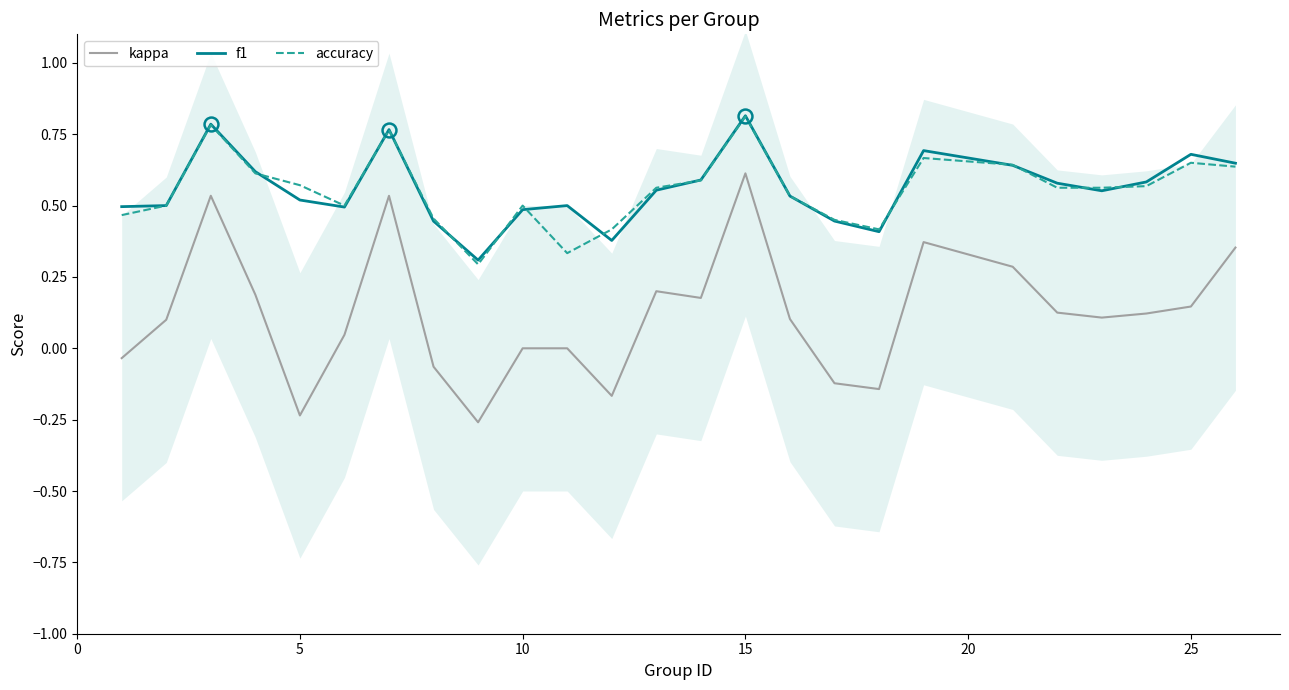

True or false: kappa and f1 intersect in this chart.

False